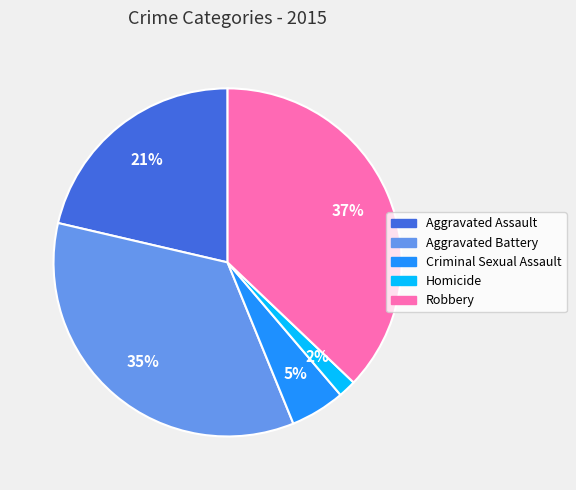

What is the largest slice in the pie chart?

Robbery